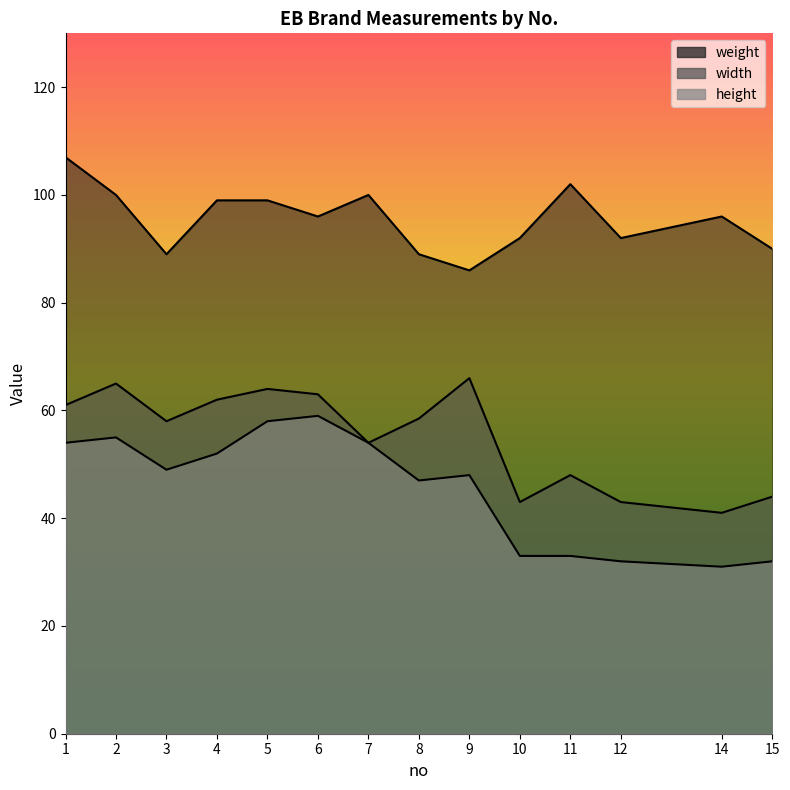

What is the sum of all height values?

637.0